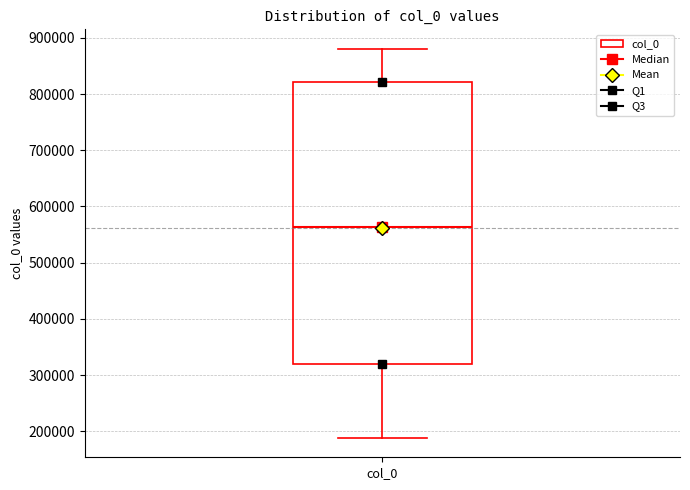

Where does the median line of the box for col_0 sit on the y-axis? The values are not printed on the chart, so give them approximately, as read against the axis.

560000